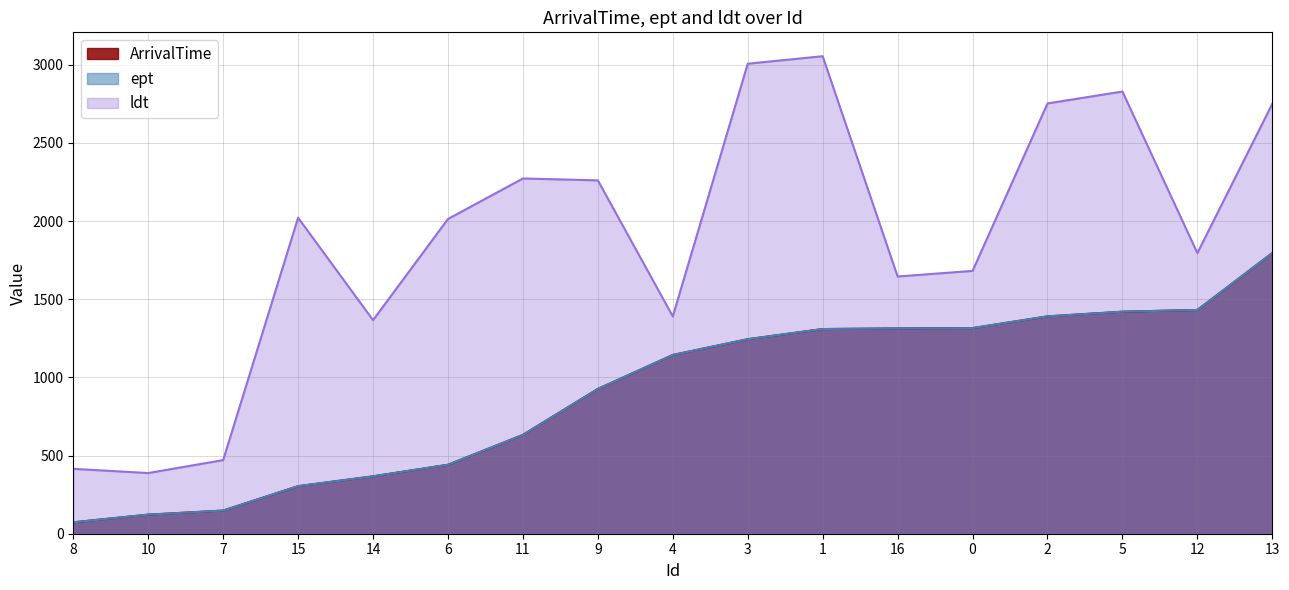

Which has a higher value, 2 or 4?

2